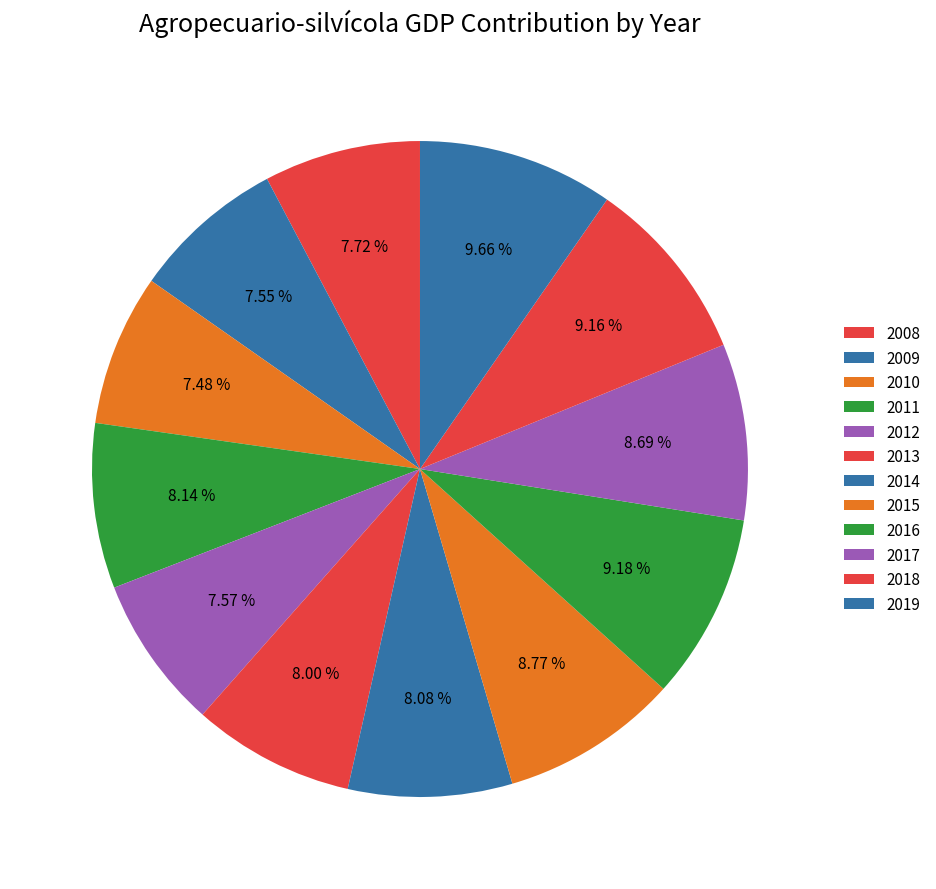

To the nearest percent, what is the combined percentage of 2016 and 2012?

17%